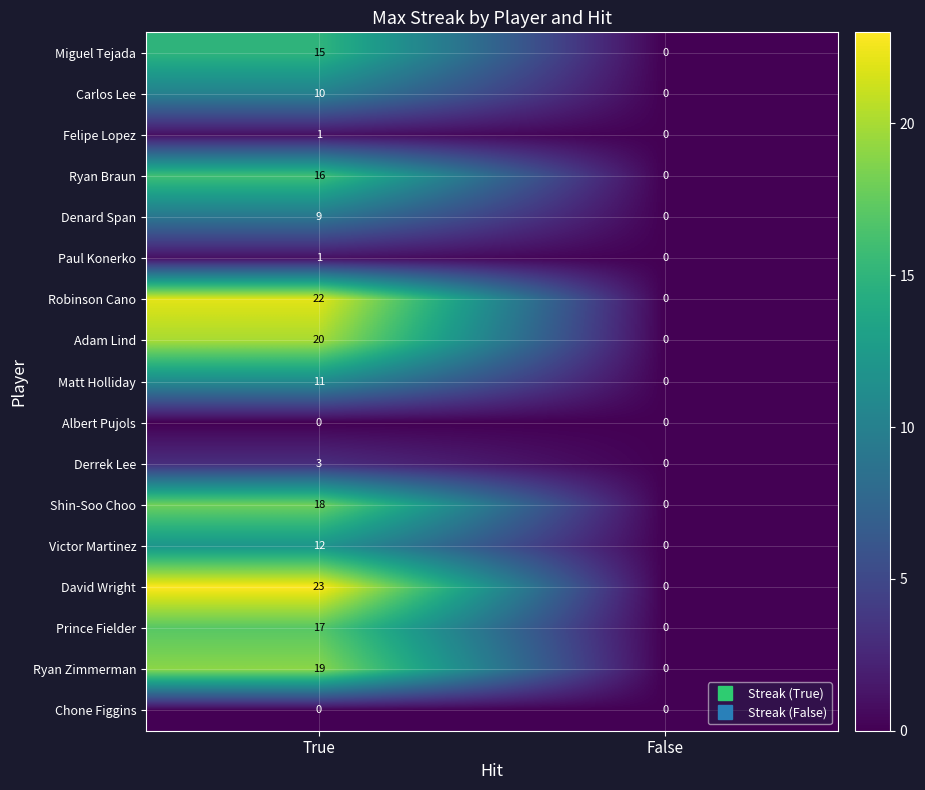

Which series has the largest range (max minus min)?

David Wright